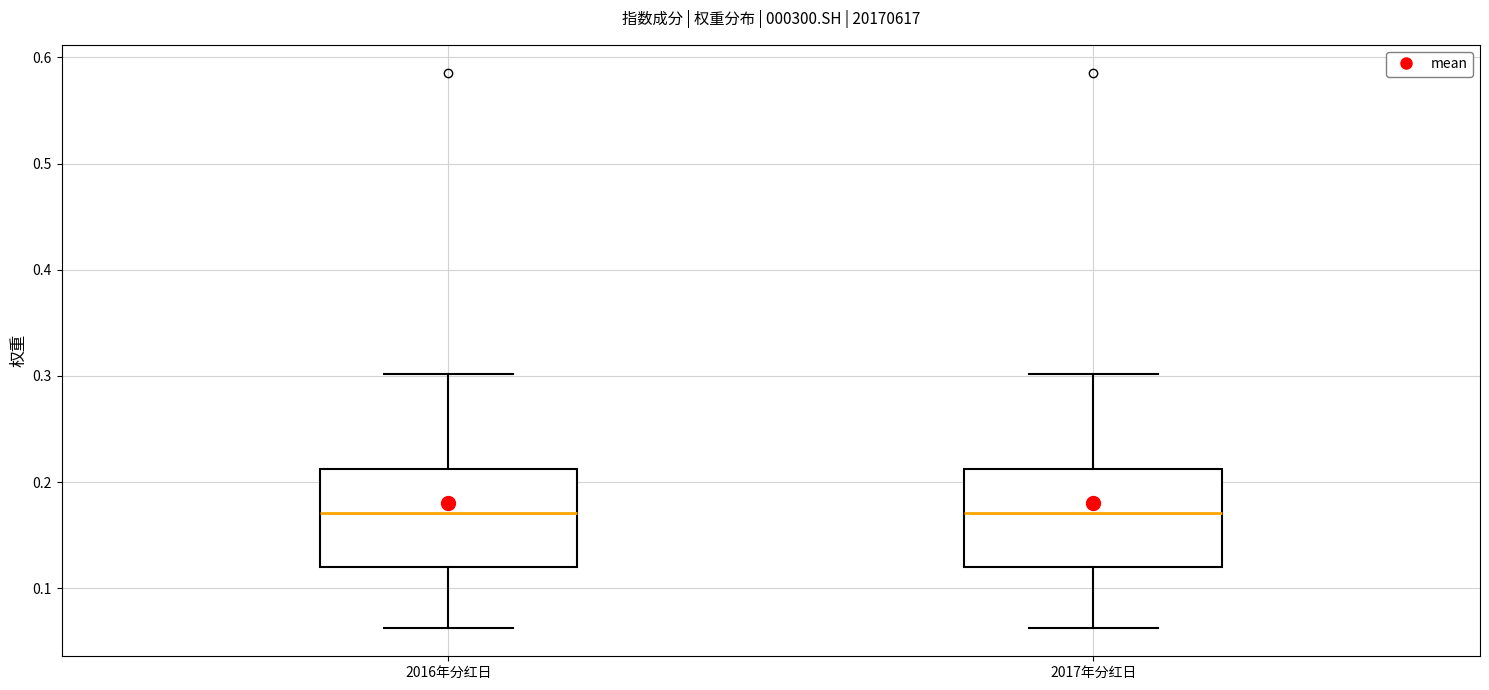

Where is the lower edge of the box for 2016年分红日 on the y-axis? The values are not printed on the chart, so give them approximately, as read against the axis.

0.12